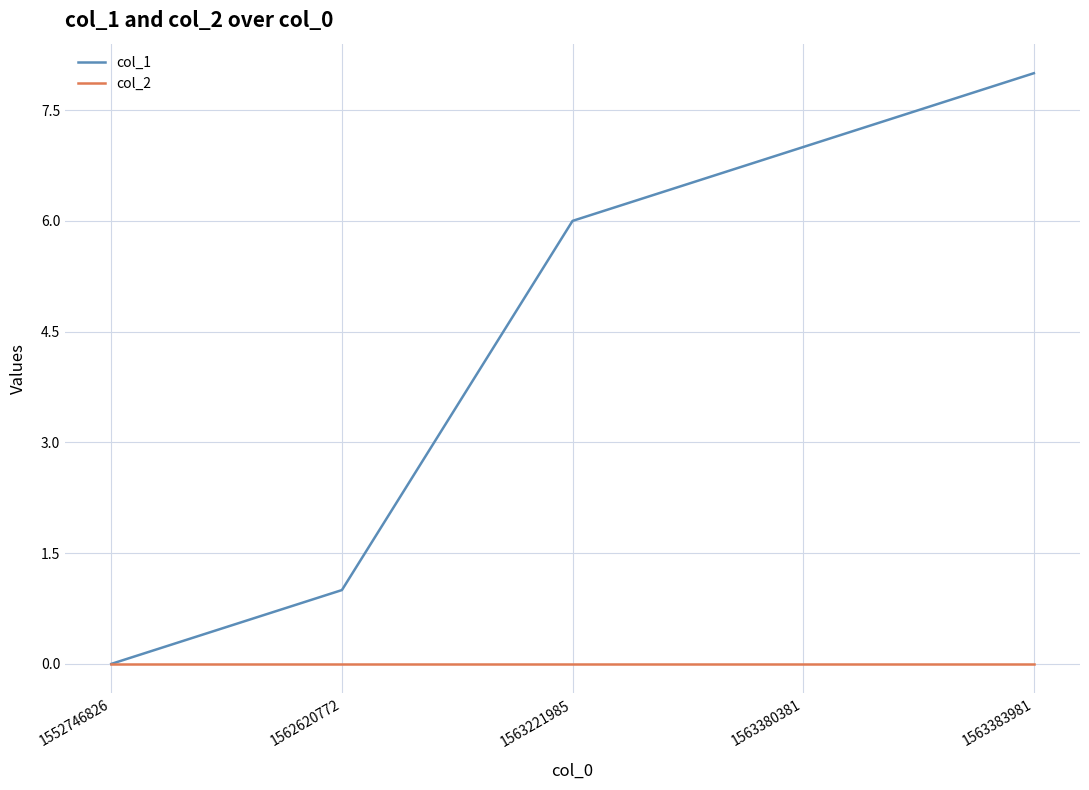

Which series changed the most between 1552746826 and 1563380381?

col_1